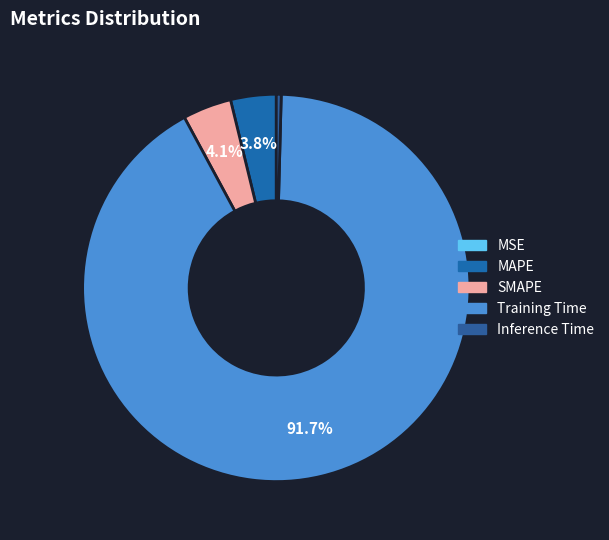

Is there a majority slice in this chart?

Yes